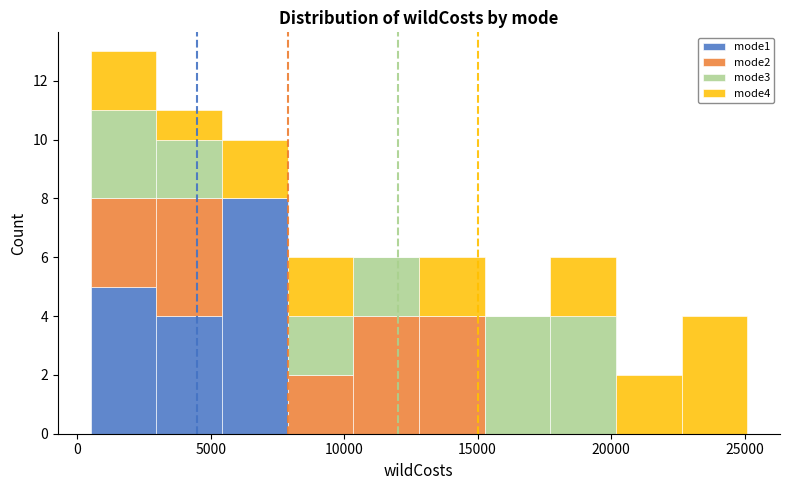

Reading left to right, transcribe this chart: for each stacked bar, give the range it covers on the x-axis and its total height. Neither the bar edges nor the heights are printed on the chart, so give them approximately, as read against the axes.

500 to 3000: 13
3000 to 5500: 11
5500 to 8000: 10
8000 to 10500: 6
10500 to 13000: 6
13000 to 15500: 6
15500 to 17500: 4
17500 to 20000: 6
20000 to 22500: 2
22500 to 25000: 4